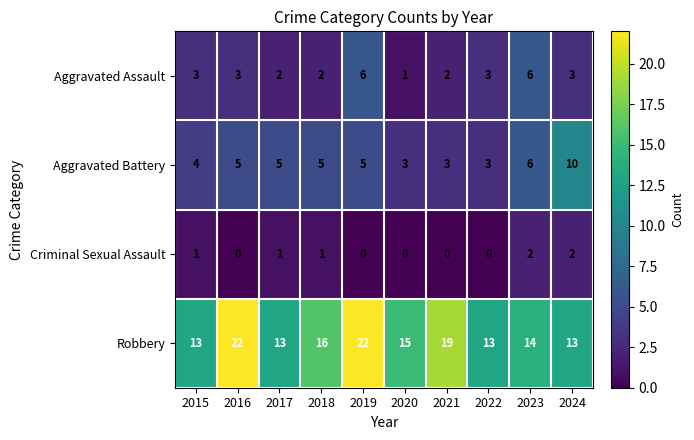

How many Criminal Sexual Assault values are between 0 and 1?

8